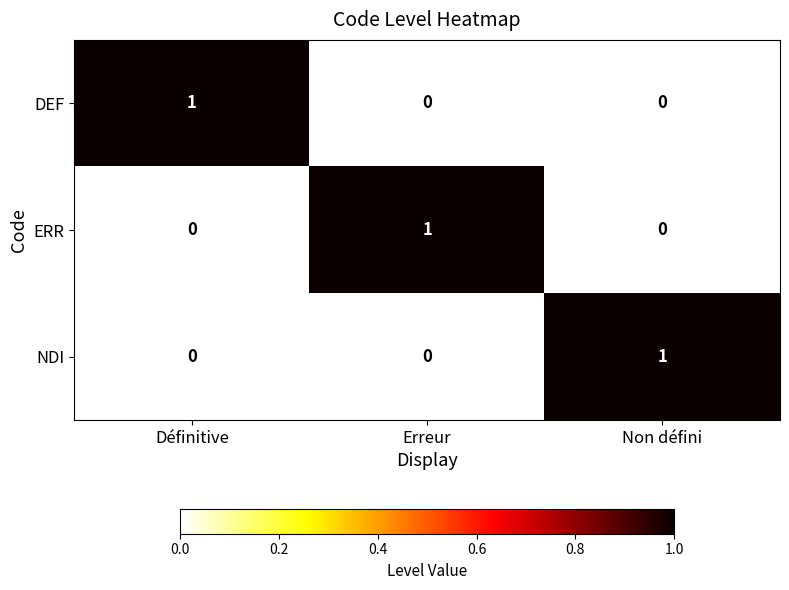

At which label does NDI reach its peak?

Non défini